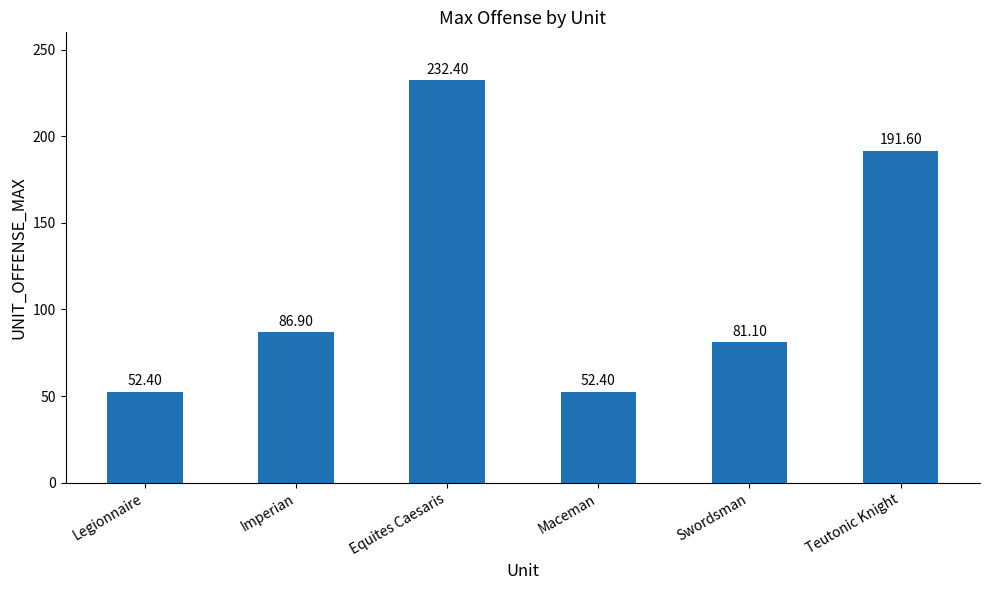

What is the difference between the values at Equites Caesaris and Maceman?

180.0